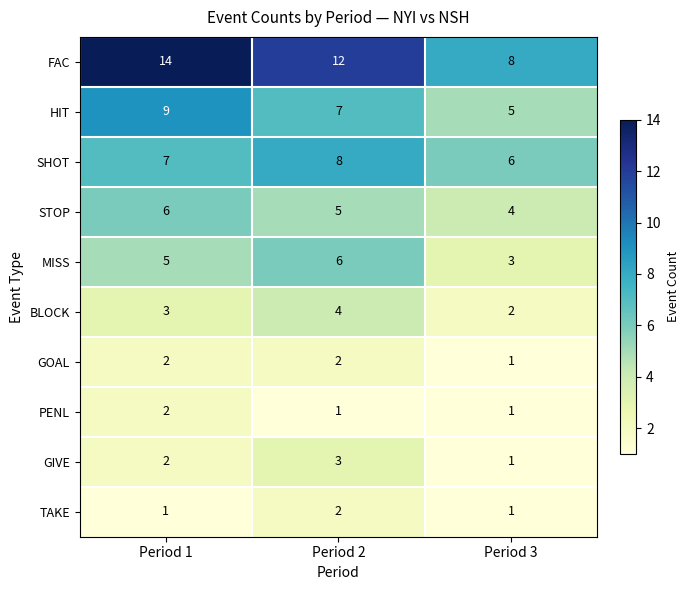

What is the minimum value shown in the chart?

1